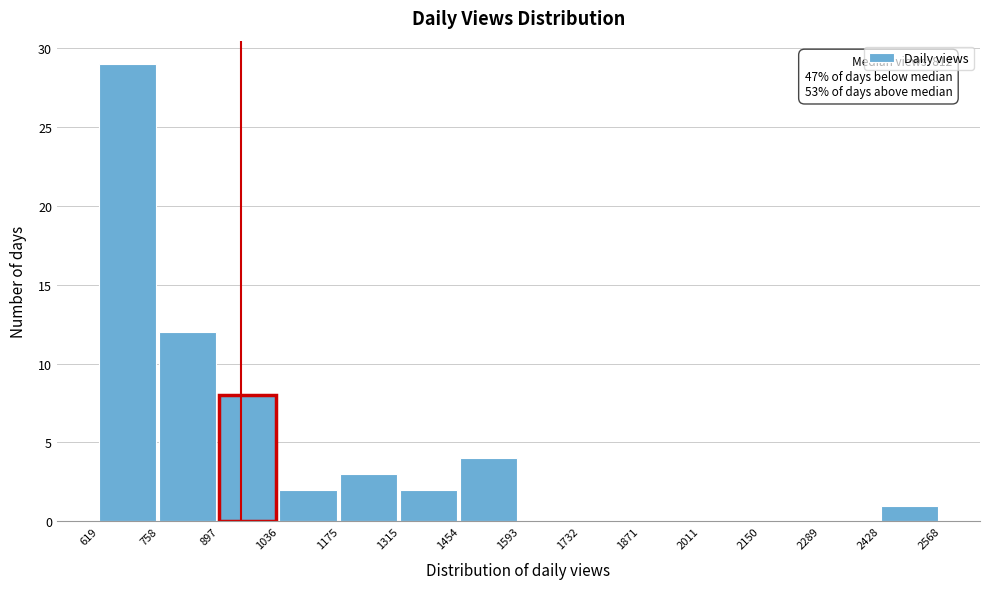

Which range on the x-axis has the tallest bar?

619 to 758